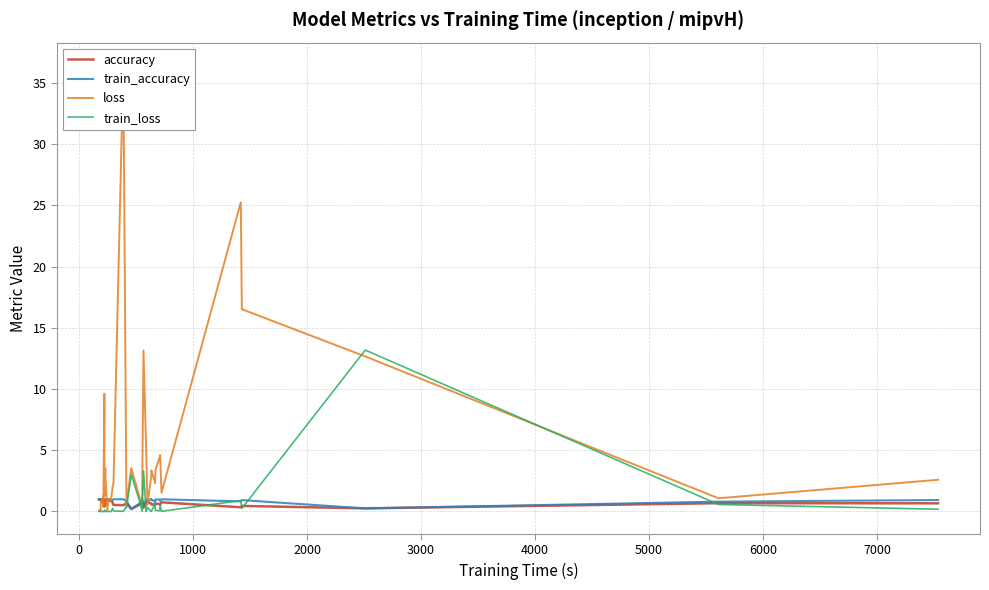

How many times do train_accuracy and accuracy cross each other?

2